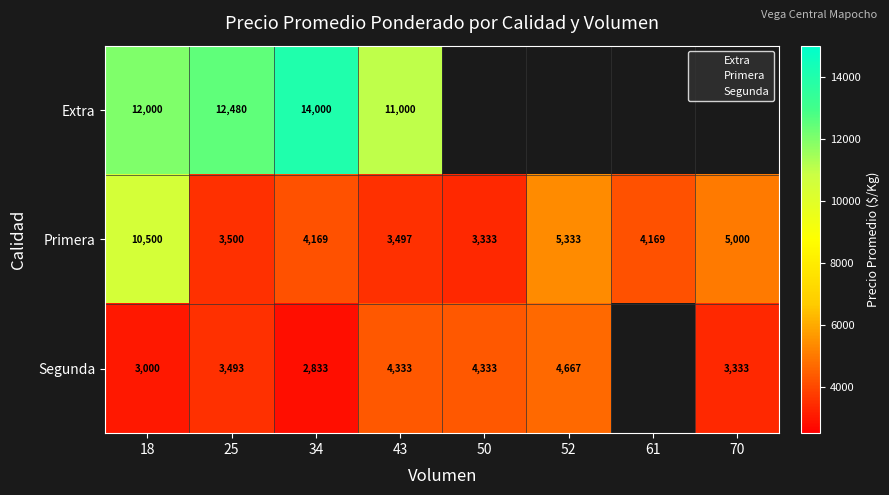

The Extra series shows 2442 at 34. True or false?

False